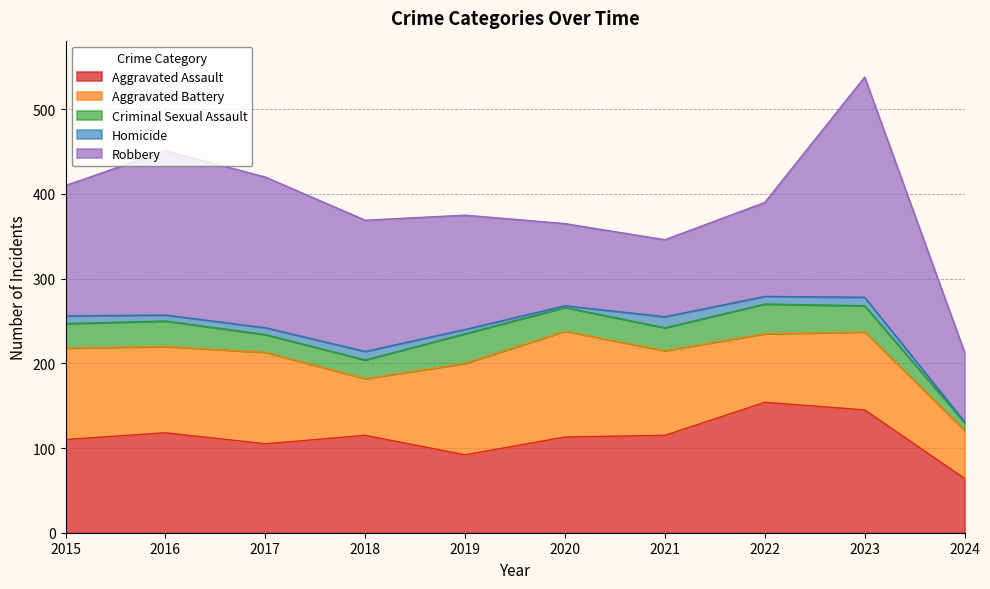

Reading left to right, extract all data points from this chart.

Aggravated Assault: 110	118	105	115	92	113	115	154	145	64
Aggravated Battery: 108	102	108	67	108	125	100	81	92	57
Criminal Sexual Assault: 29	30	21	22	35	28	27	35	31	9
Homicide: 9	7	8	10	5	2	13	9	10	1
Robbery: 154	194	178	155	135	97	91	111	260	82